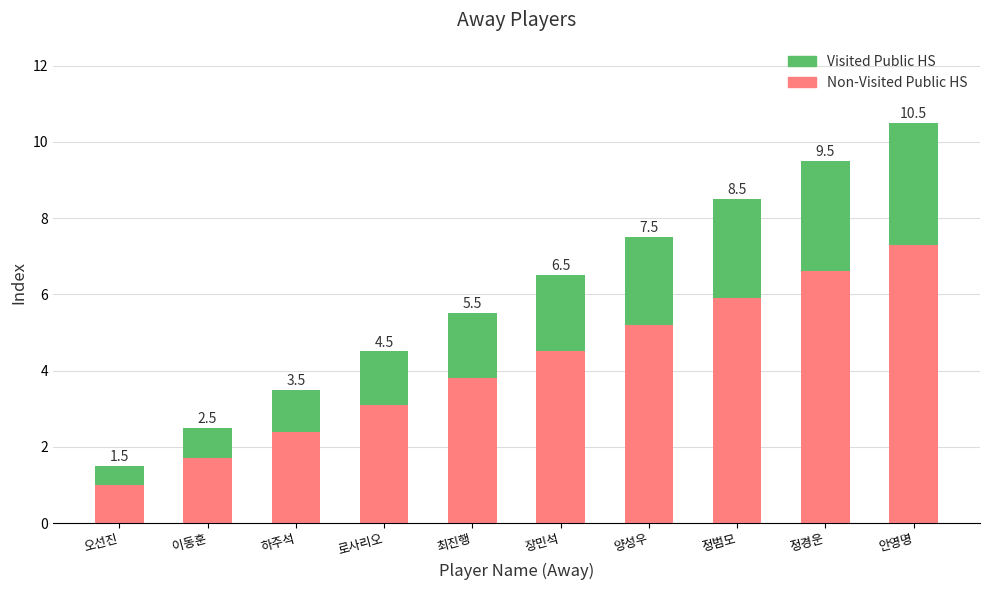

Is it true that Non-Visited Public HS equals 5.9 at 장민석?

False